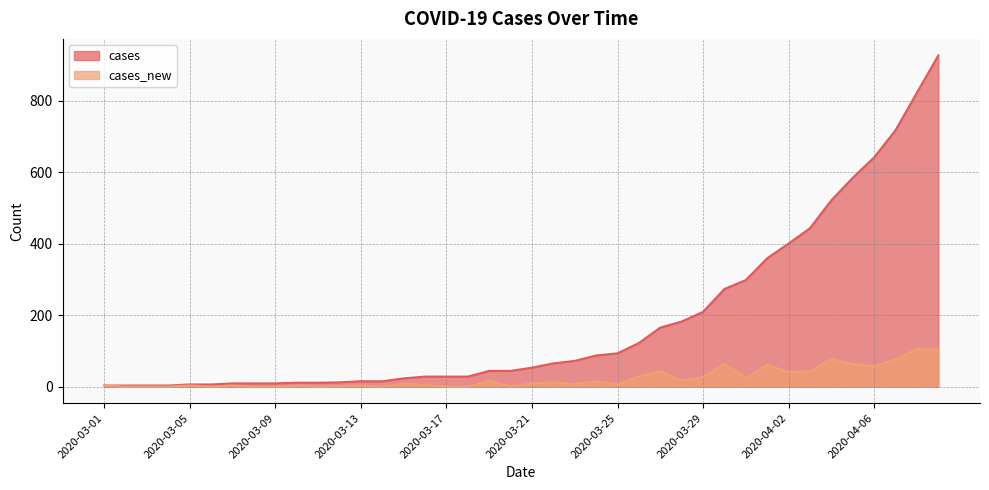

What is the difference between the highest and lowest values at 2020-03-16?

23